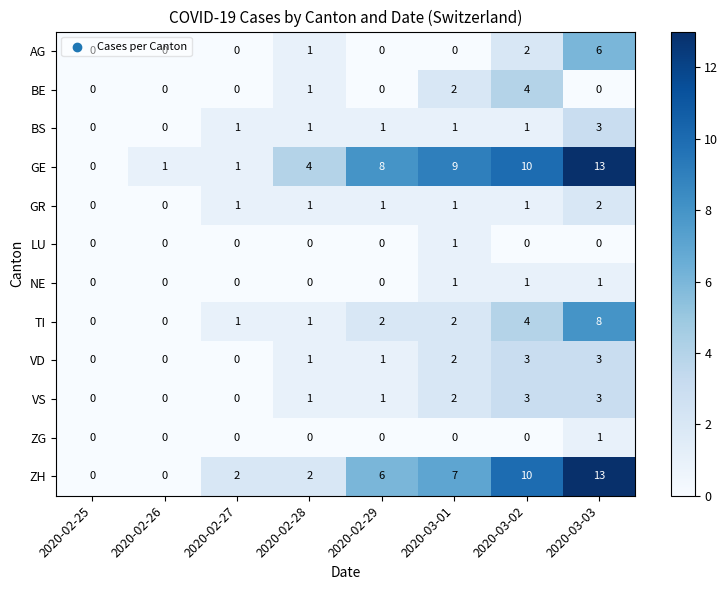

True or false: GE has a value of 6 at 2020-02-28.

False